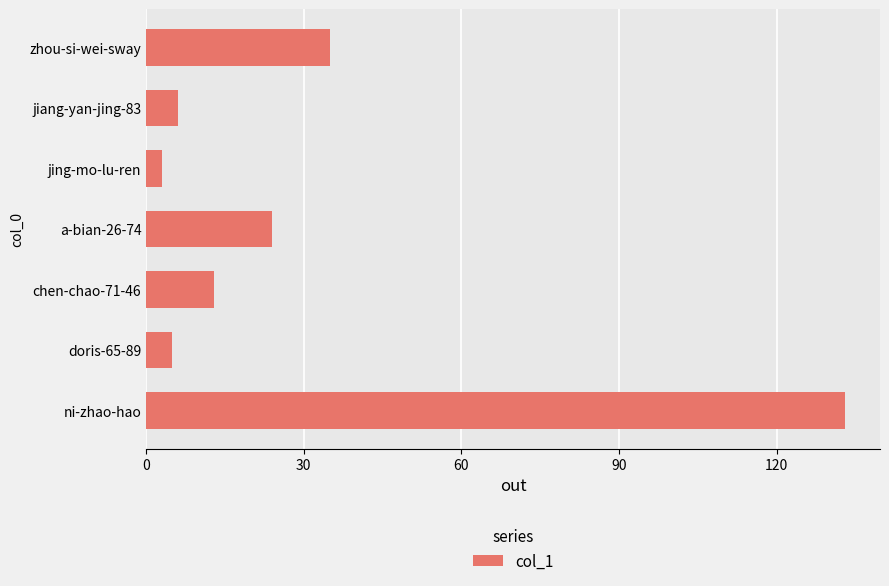

Reading top to bottom, extract all data points from this chart.

35	6	3	24	13	5	133